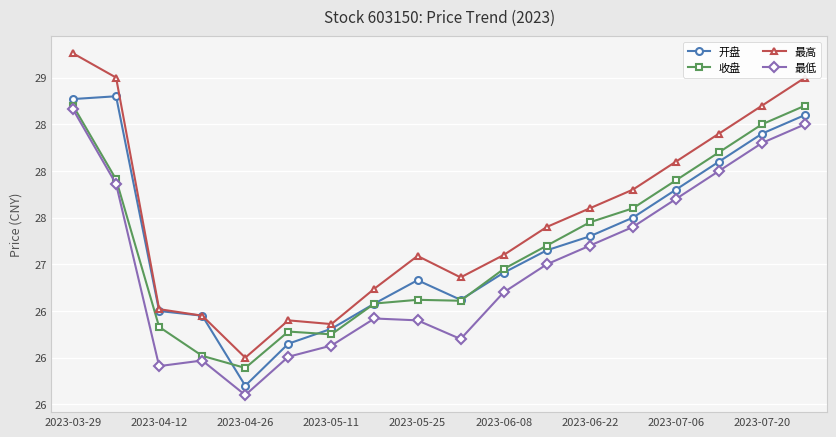

What are all the series names shown in the legend?

开盘, 收盘, 最高, 最低